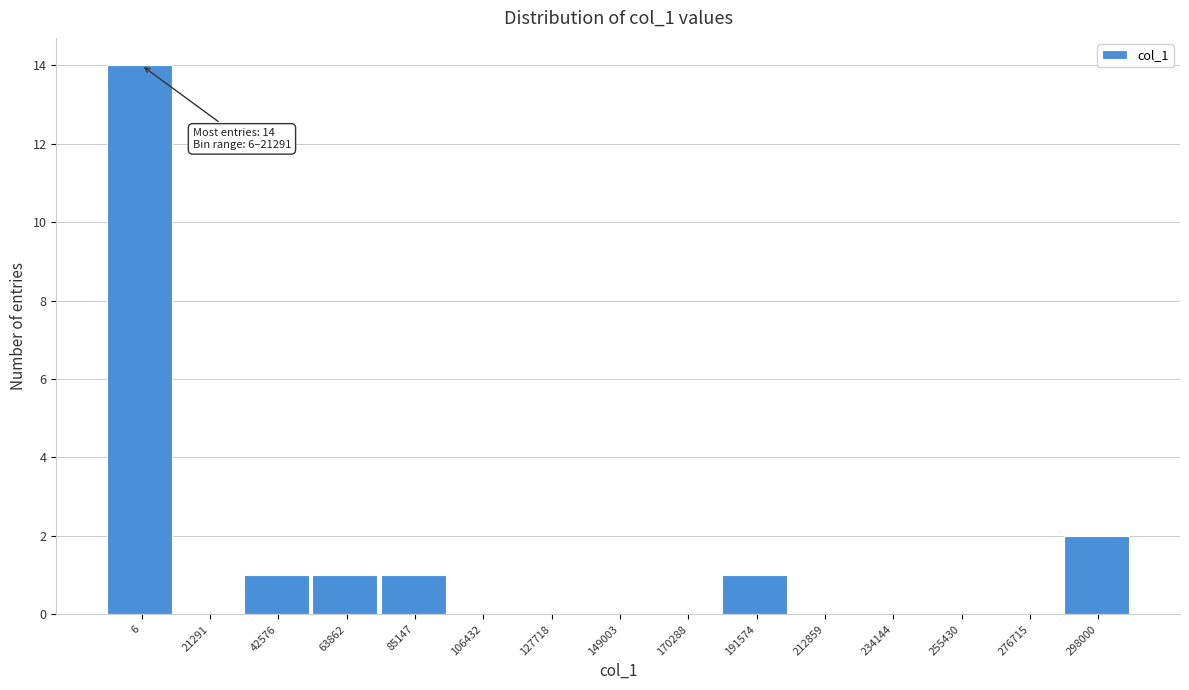

Reading left to right, what are all the values shown in this chart?

6=14	21291=0	42576=1	63862=1	85147=1	106432=0	127718=0	149003=0	170288=0	191574=1	212859=0	234144=0	255430=0	276715=0	298000=2